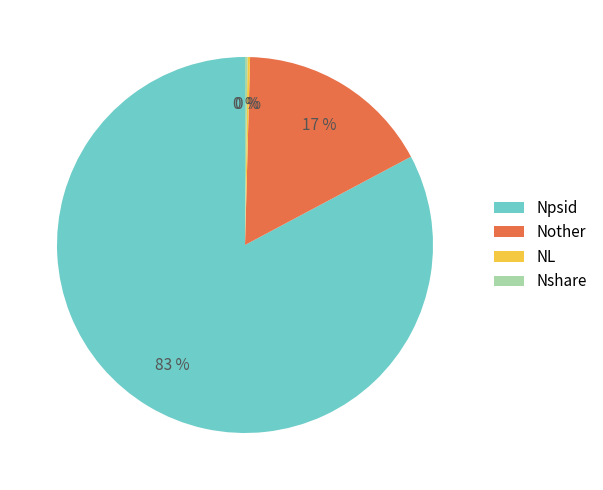

The Nother slice represents 11% of the pie. True or false?

False